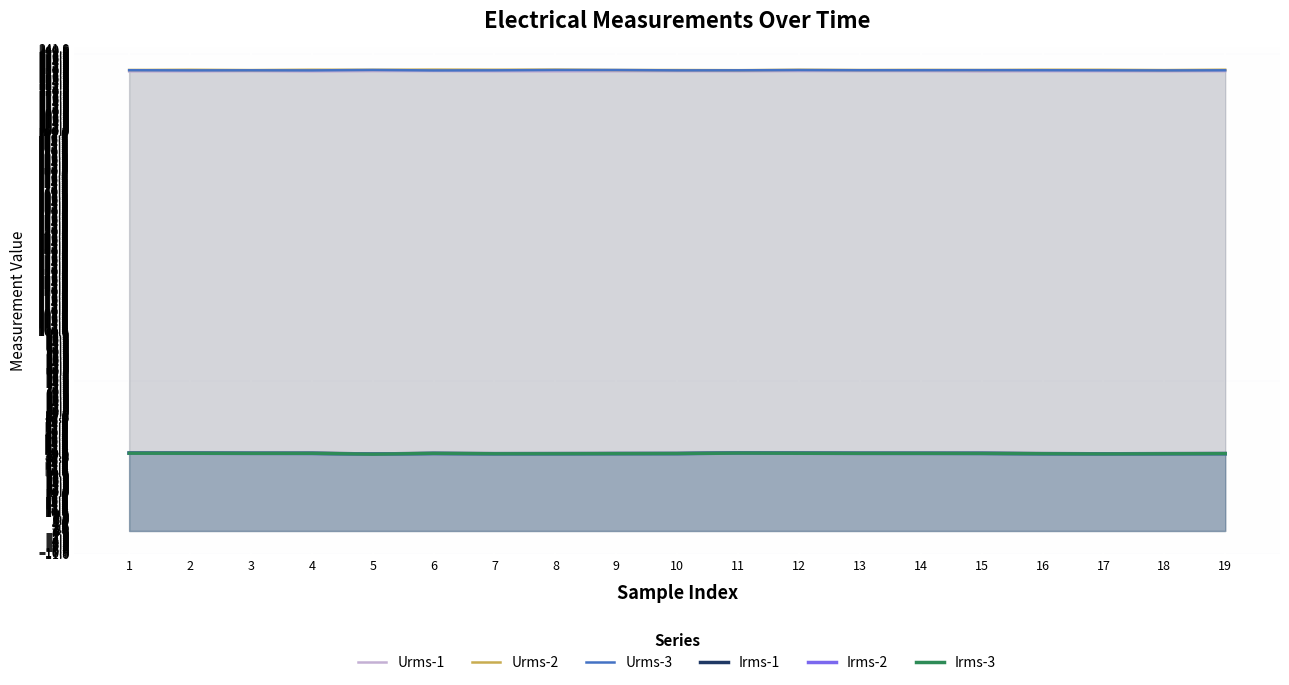

What is the minimum value for Irms-2?

38.3